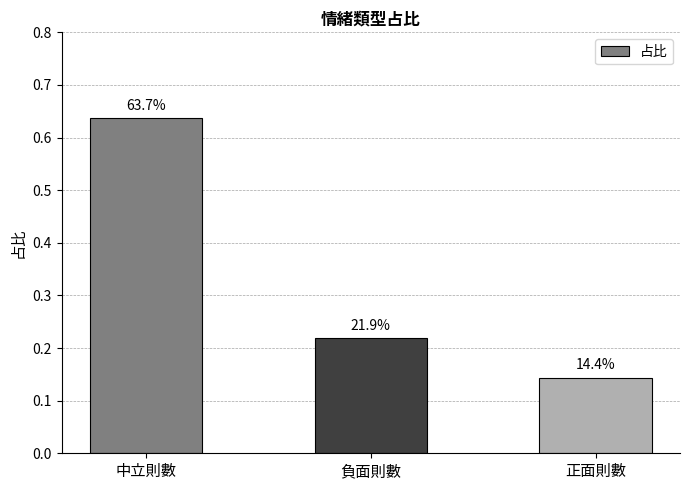

List the labels in order of value, largest first.

中立則數, 負面則數, 正面則數